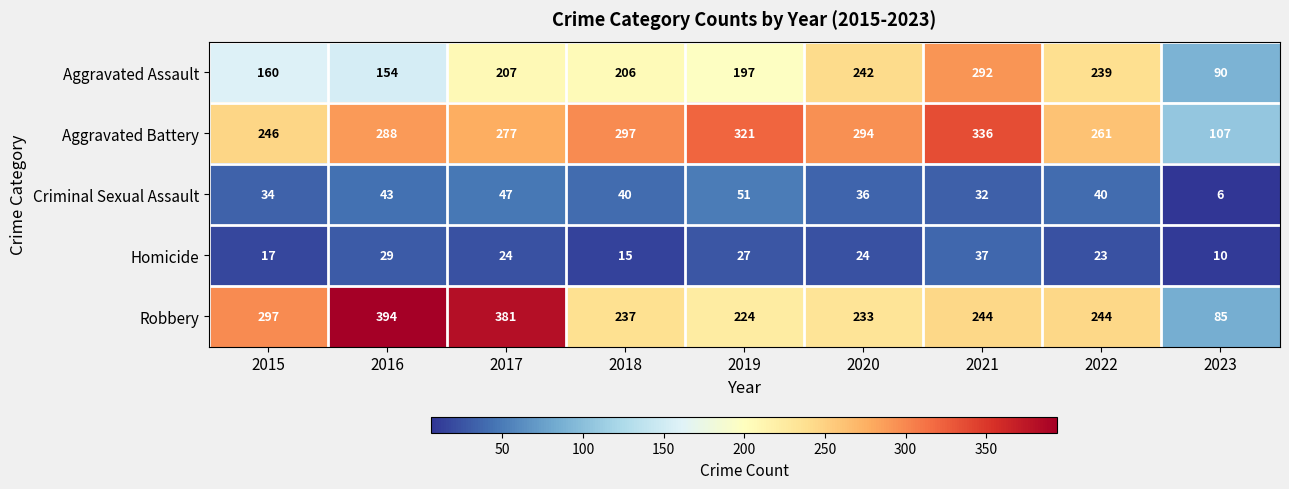

Read the Aggravated Battery value at 2015.

246